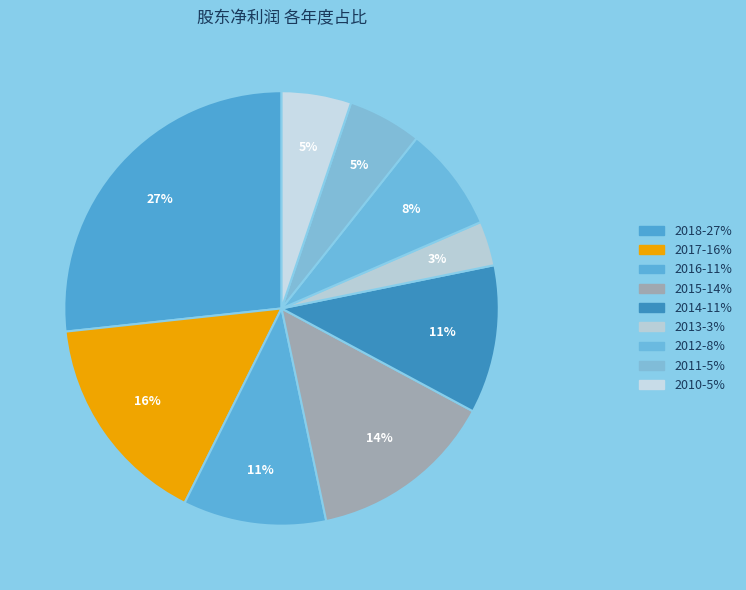

Count the number of slices in the pie.

9